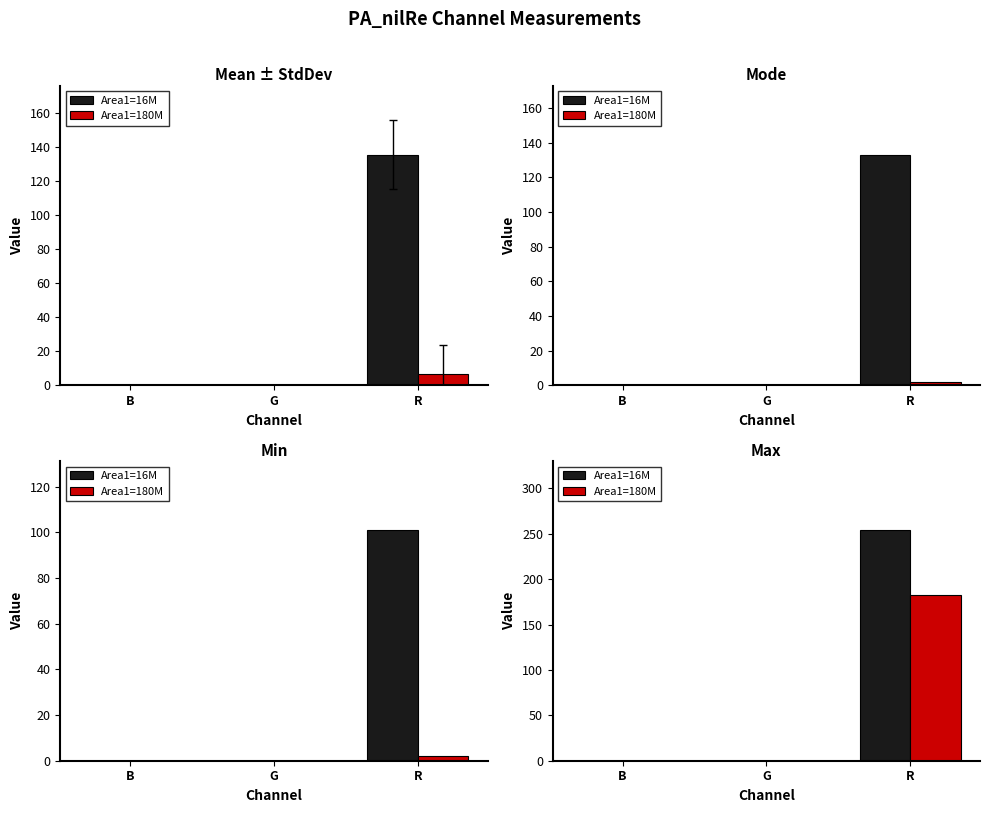

What is the difference between the Area1=180M values at R and B?

183